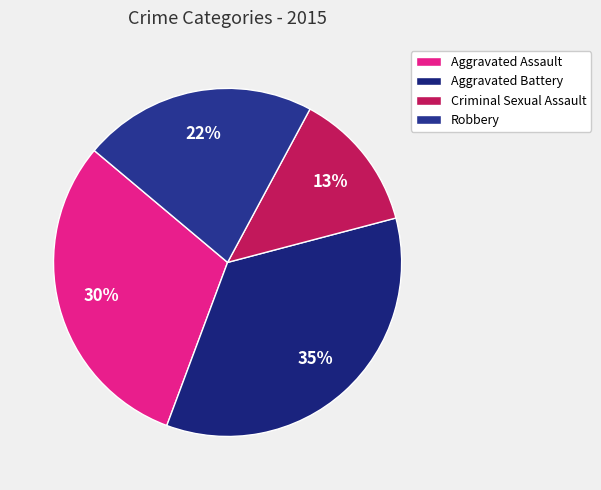

True or false: Aggravated Battery accounts for 35% of the total.

True